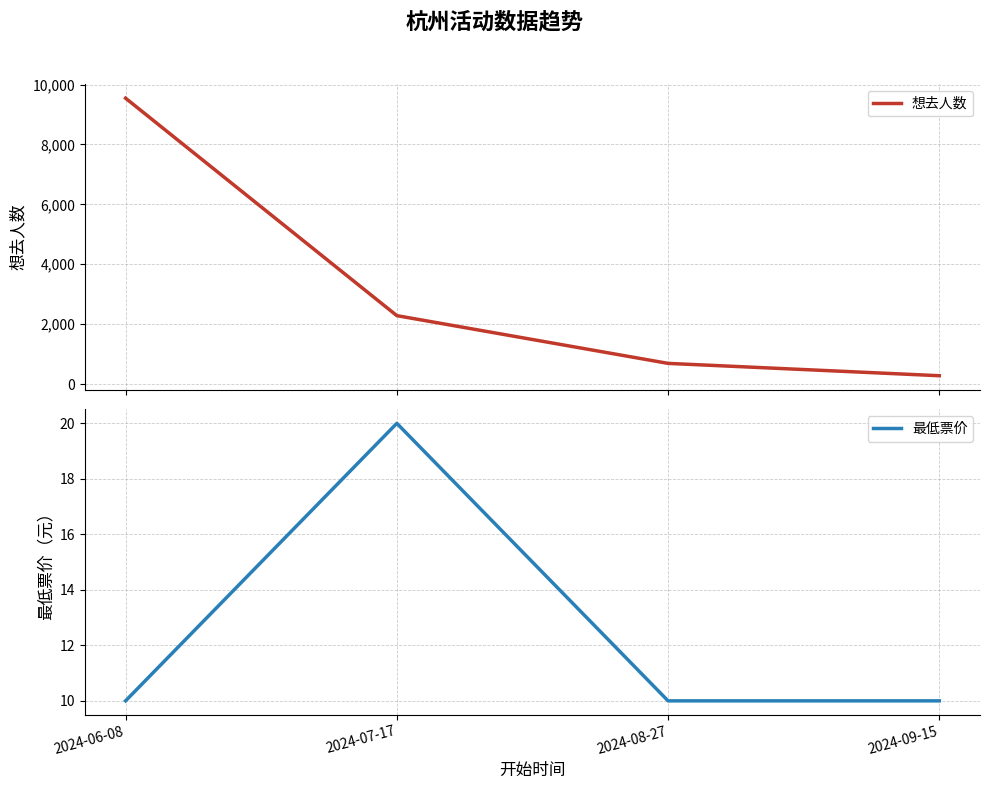

At 2024-09-15, list the series in order from smallest to largest.

最低票价, 想去人数